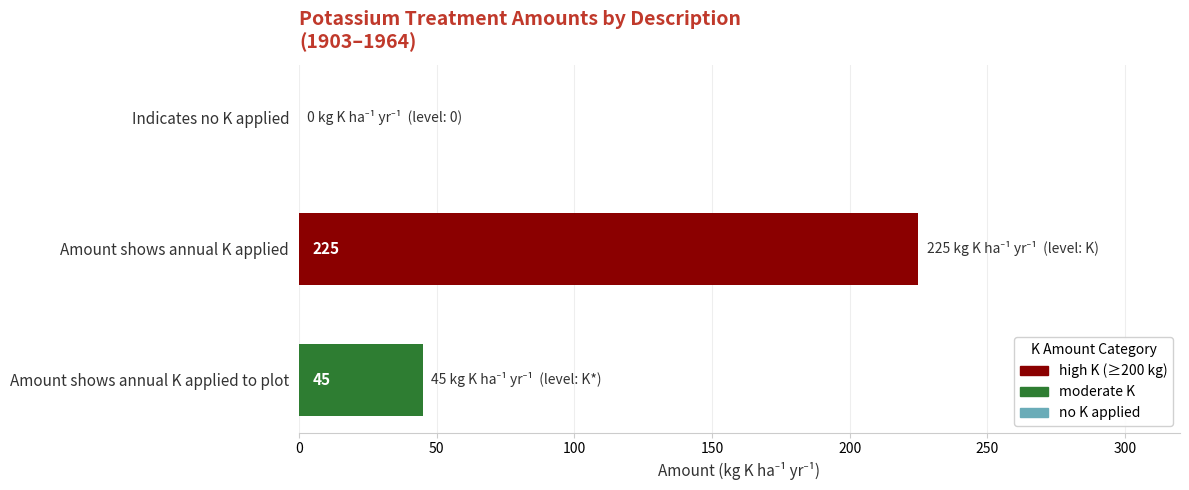

The chart shows a value of 0 at Indicates no K applied. True or false?

True